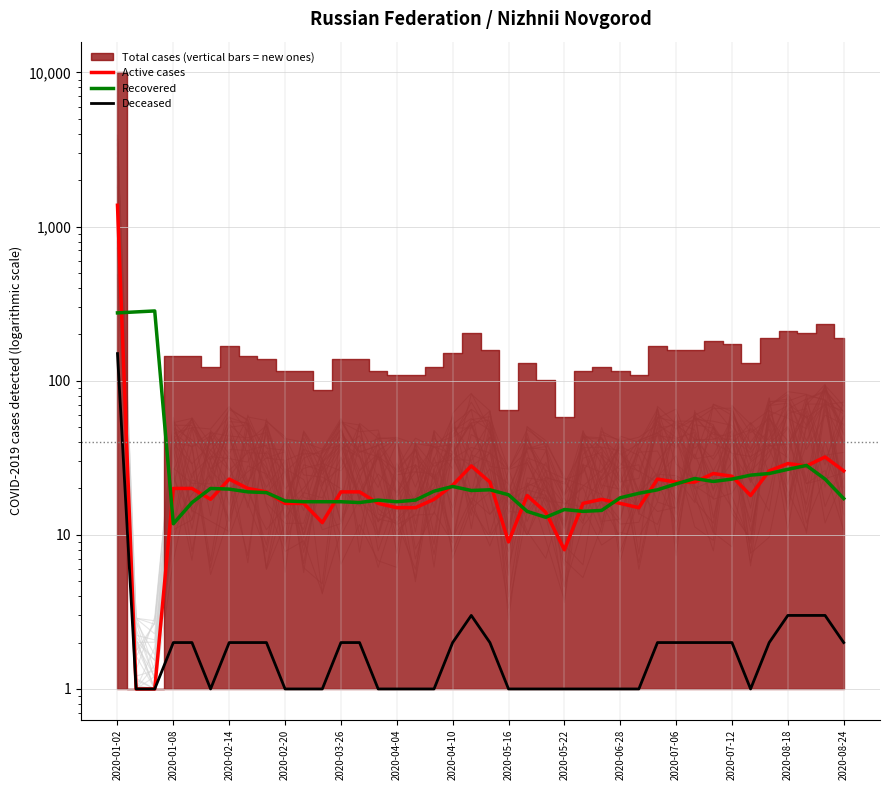

Does the chart have visible grid lines?

Yes